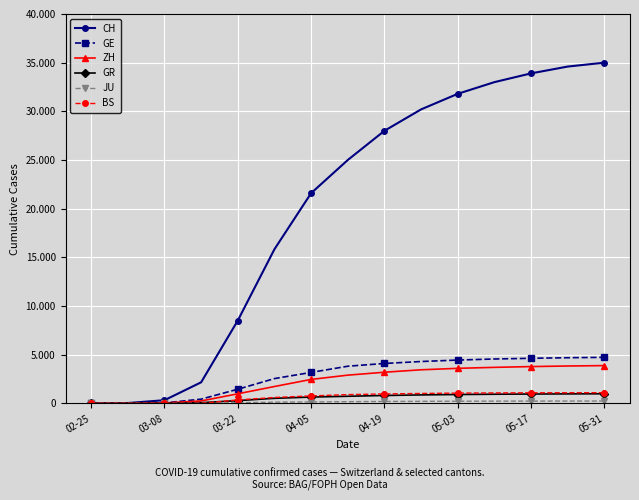

Is this an area chart (filled region under the line)?

No